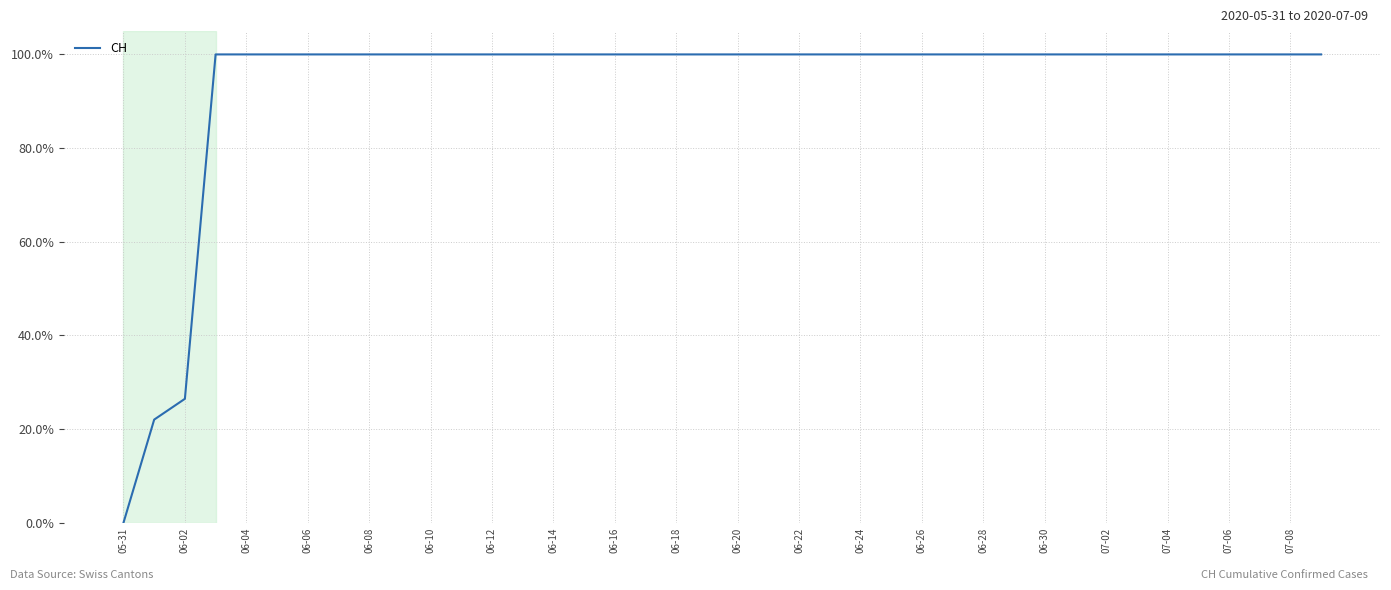

What is the difference between the maximum and minimum values?

100.0